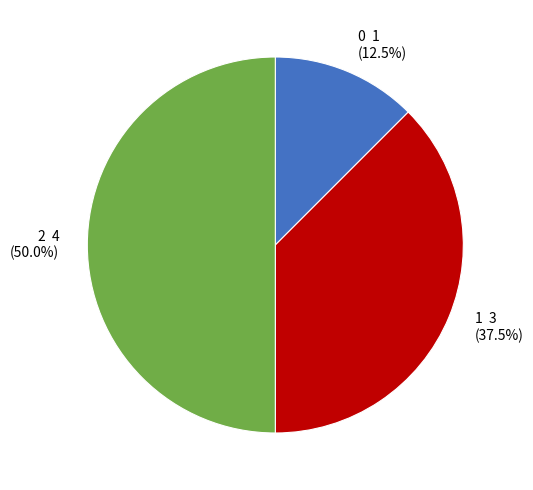

Is the sum of 2 and 0 greater than half?

Yes